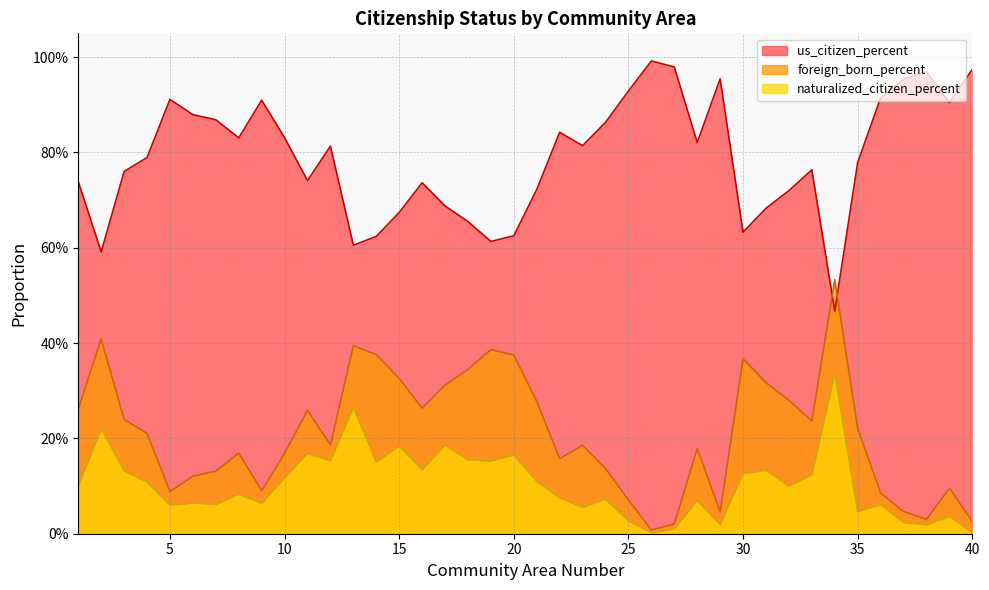

What value does the foreign_born_percent series have at 12?

0.2